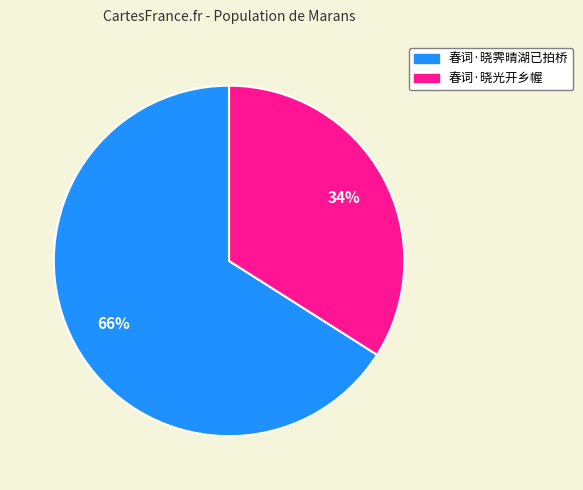

Count the number of slices in the pie.

2